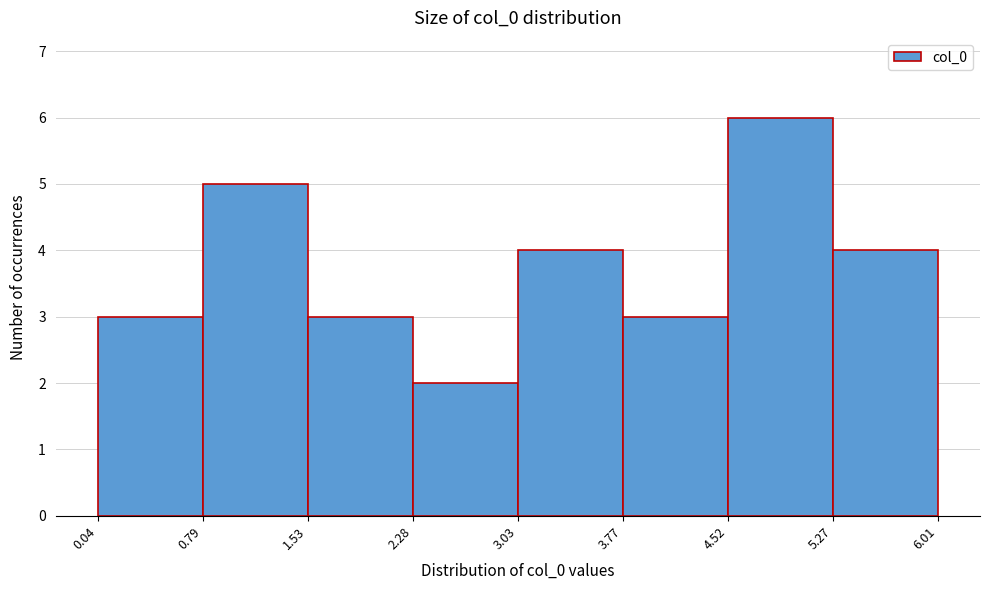

Which range on the x-axis has the tallest bar?

4.52 to 5.27